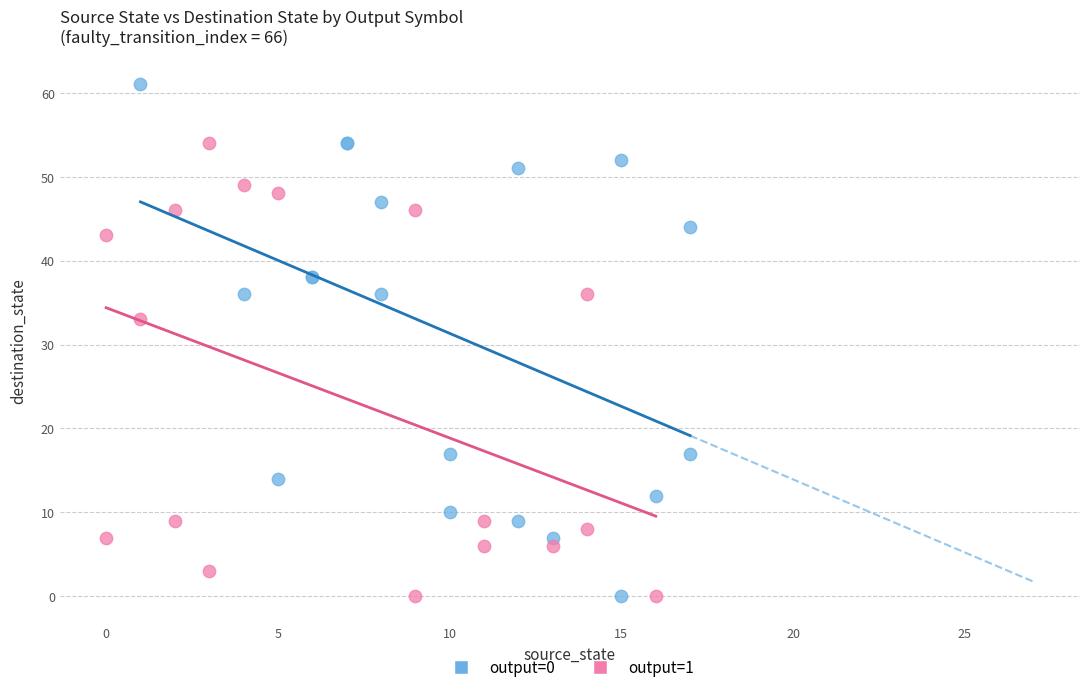

Which series has the widest spread of Y values?

output=0